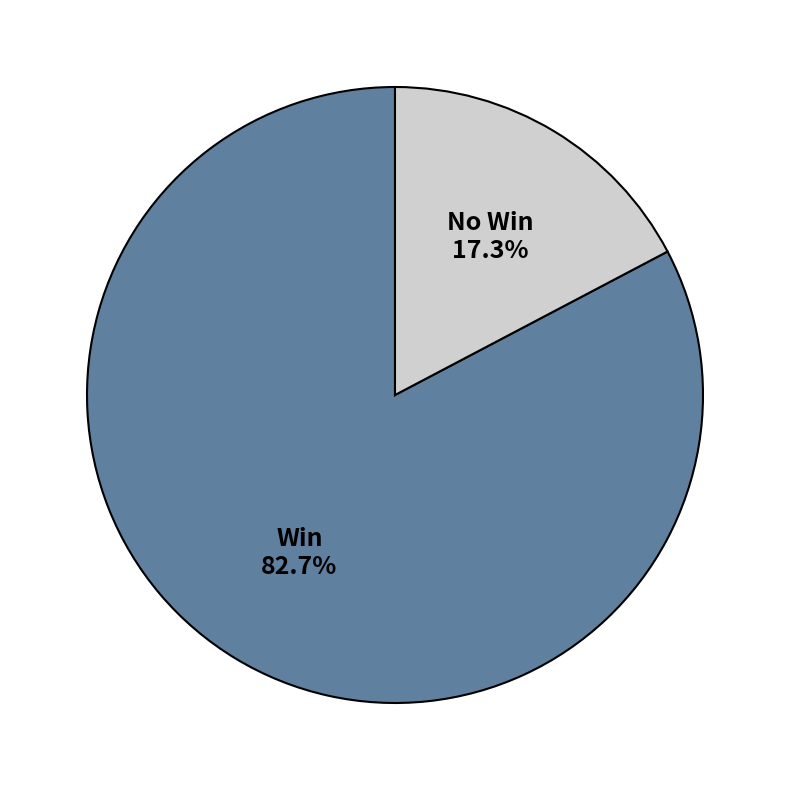

How many slices are in this pie chart?

2